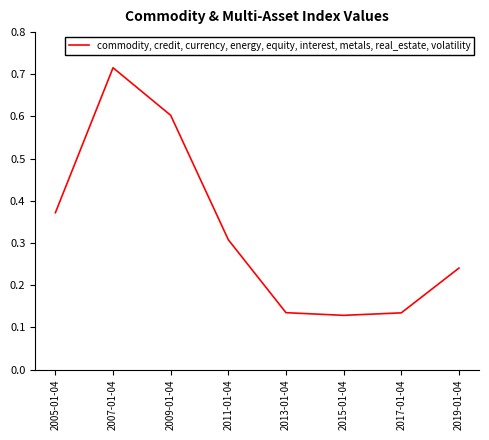

True or false: the data shows 0.1 at 2011-01-04.

False